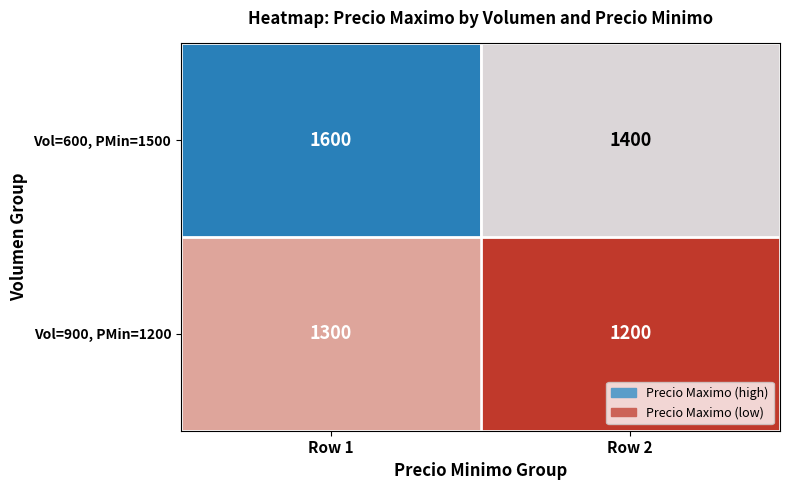

List the series in order of their overall mean, lowest first.

Vol=900, PMin=1200, Vol=600, PMin=1500